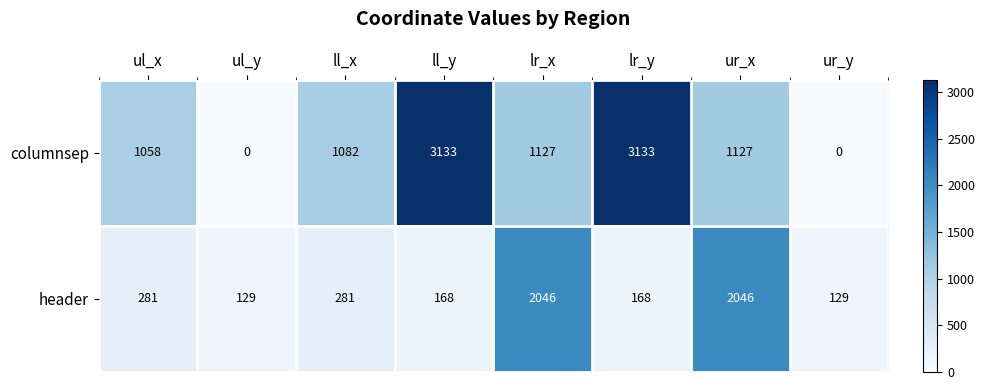

The value of columnsep at ll_y is 2160. True or false?

False